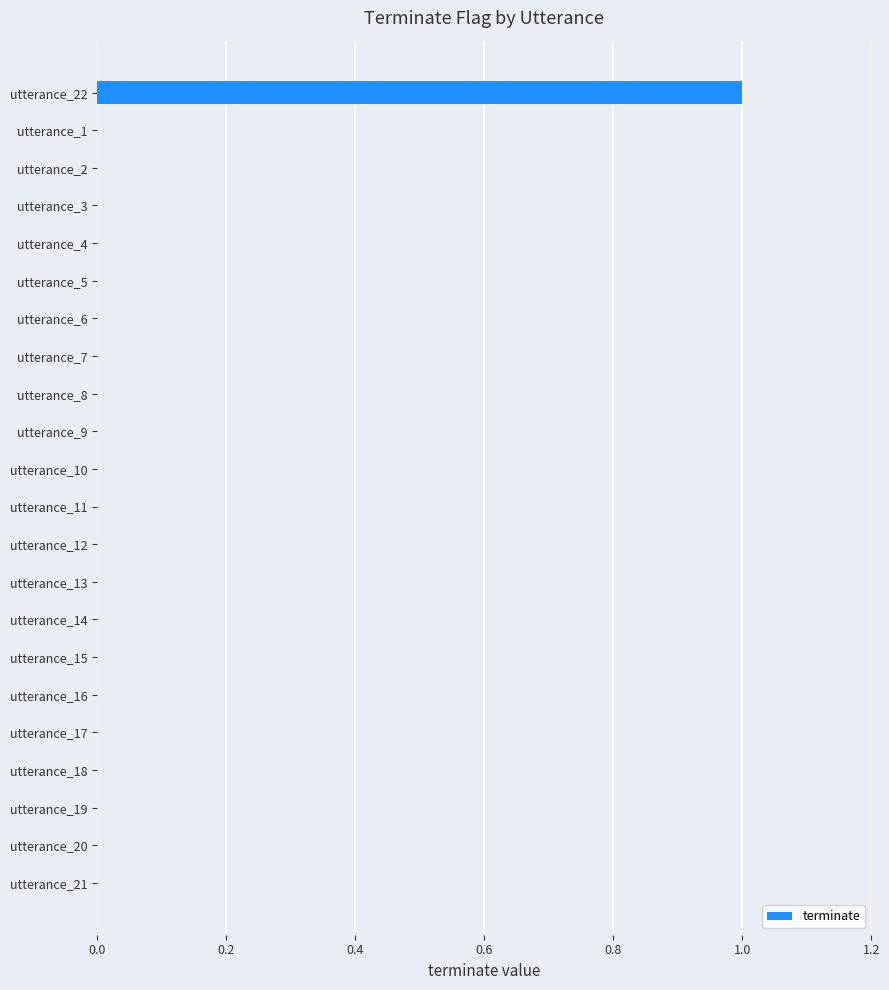

What is the sum of all values?

1